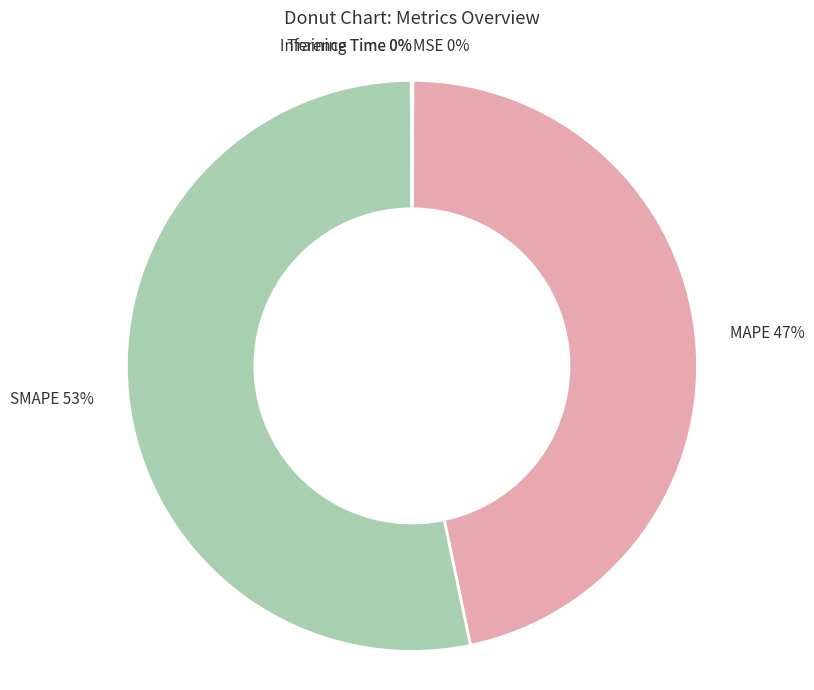

The MAPE slice represents 47% of the pie. True or false?

True